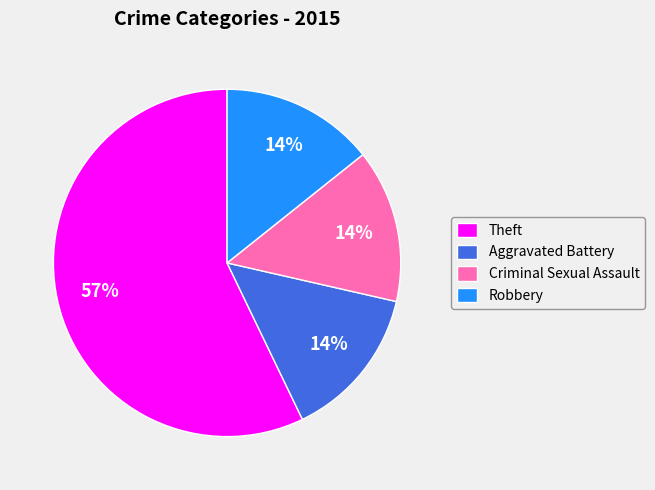

Is it true that Robbery is 20% of the pie?

False